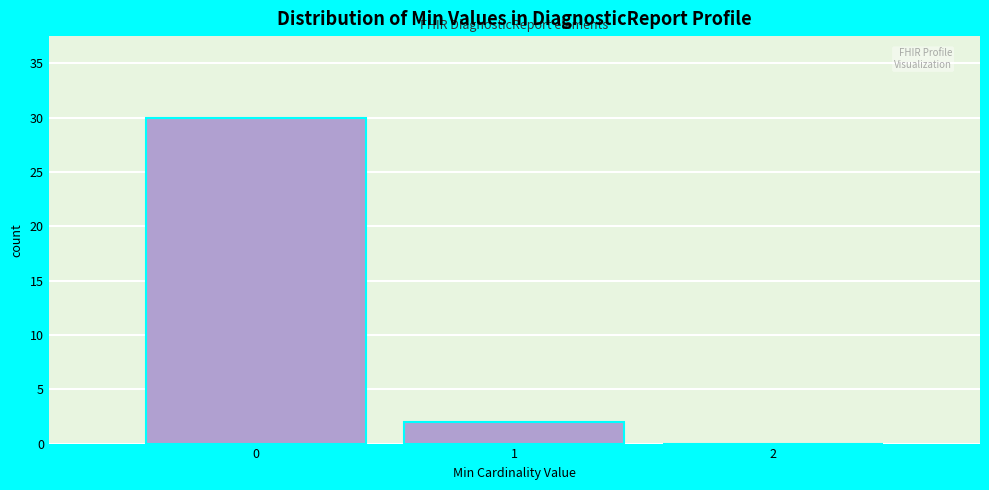

Reading left to right, transcribe this chart: for each bar, give the range it covers on the x-axis and its height. The values are not printed on the chart, so give them approximately, as read against the axis.

-0.5 to 0.5: 30
0.5 to 1.5: 2
1.5 to 2.5: 0